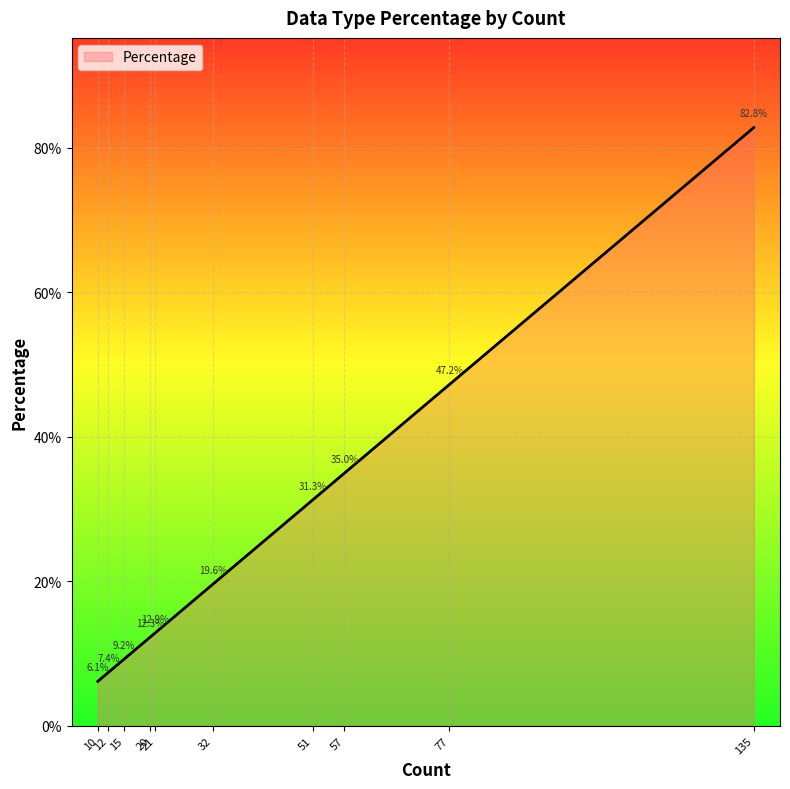

Does the chart have visible grid lines?

Yes